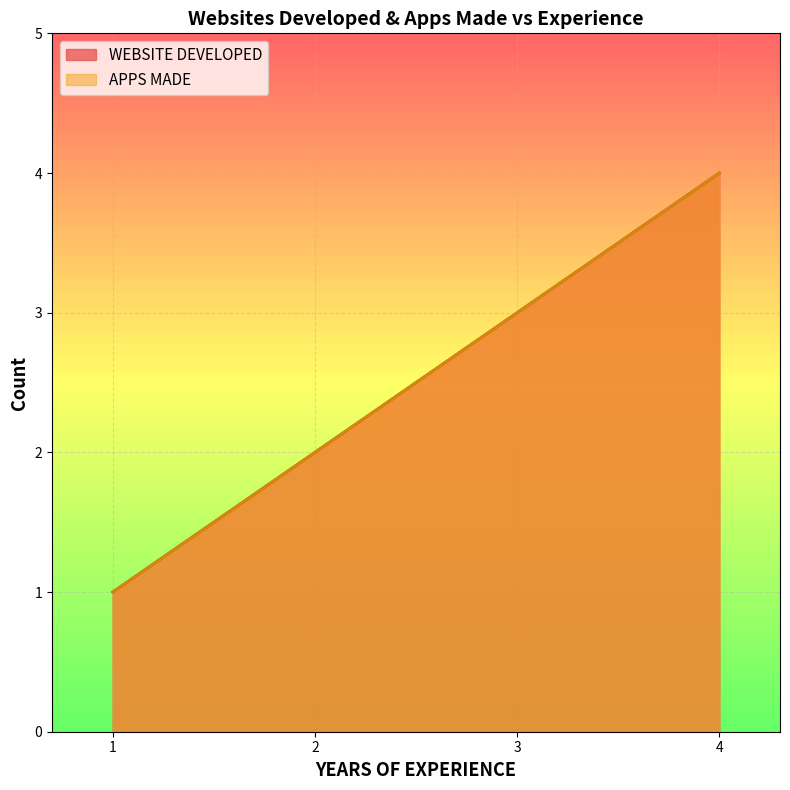

True or false: WEBSITE DEVELOPED and APPS MADE cross at least once.

False